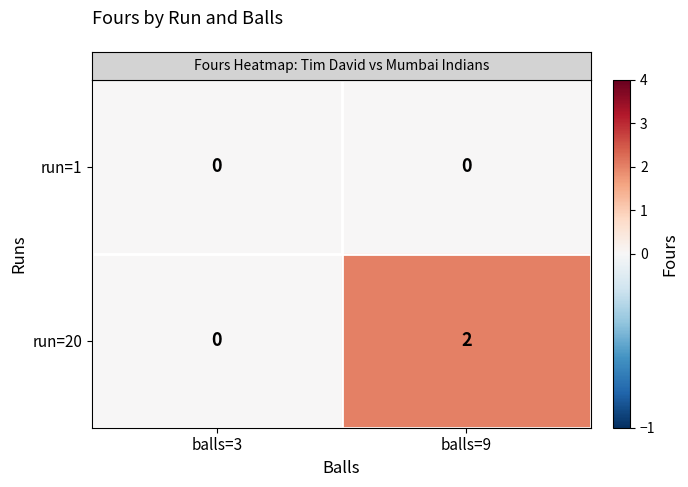

Reading left to right, what are all the values shown in this chart?

run=1: balls=3=0	balls=9=0
run=20: balls=3=0	balls=9=2